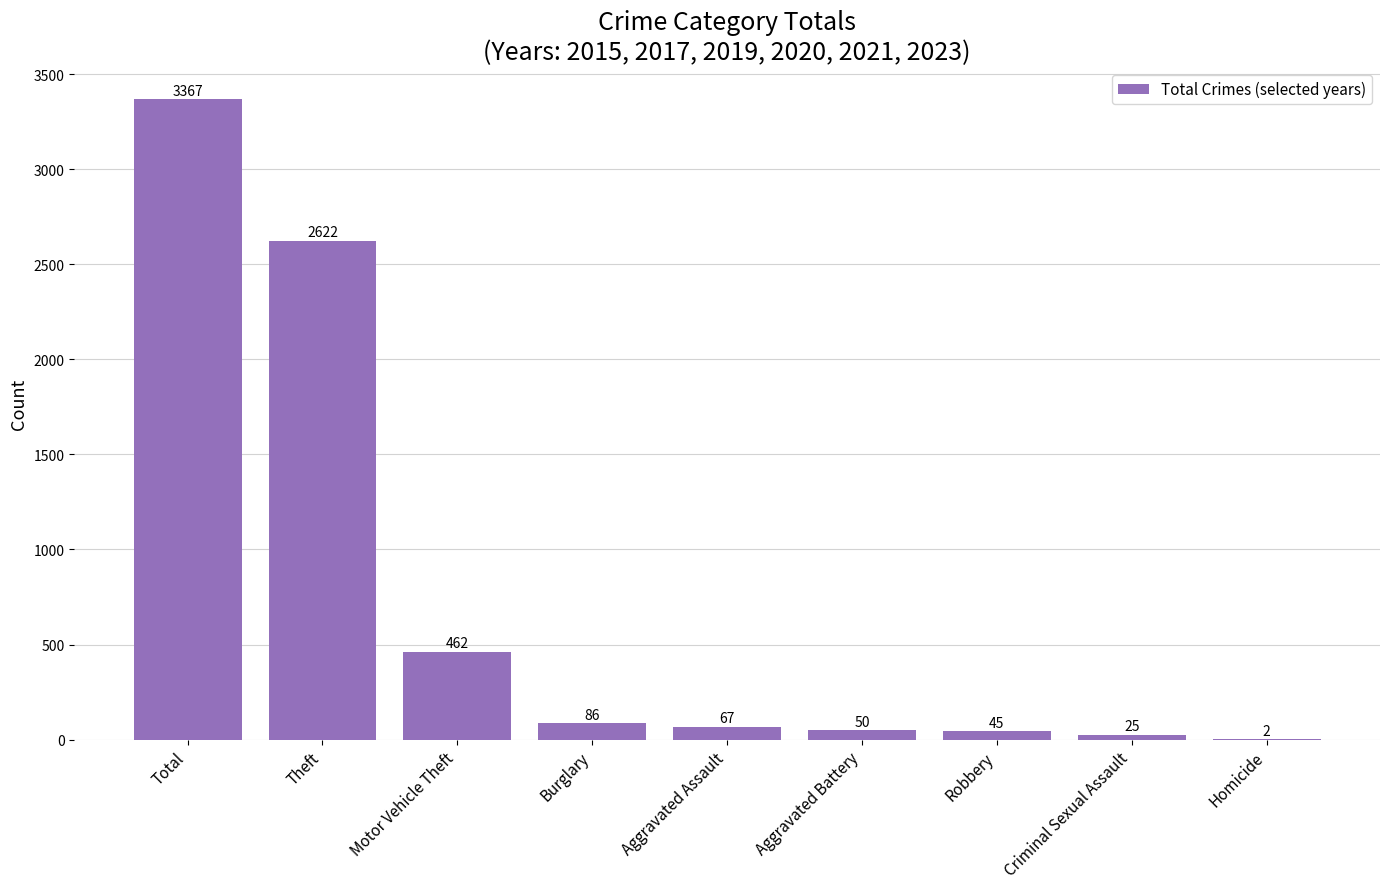

Between Robbery and Aggravated Assault, which is larger?

Aggravated Assault